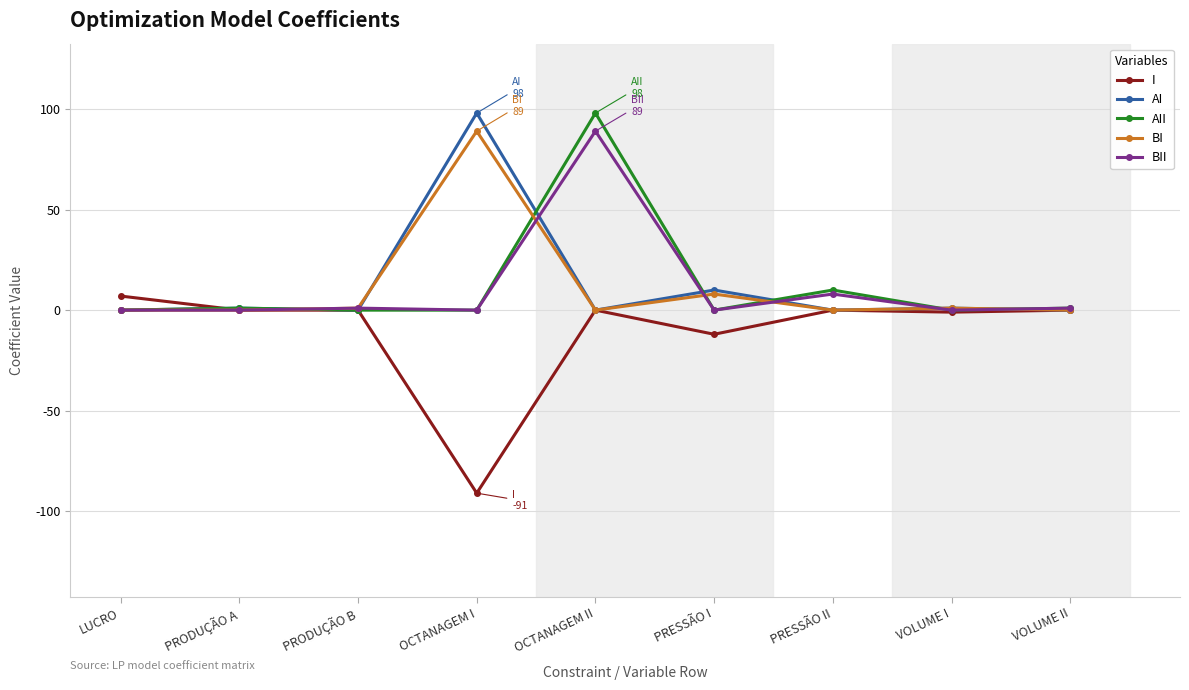

What is the total value across all series at LUCRO?

7